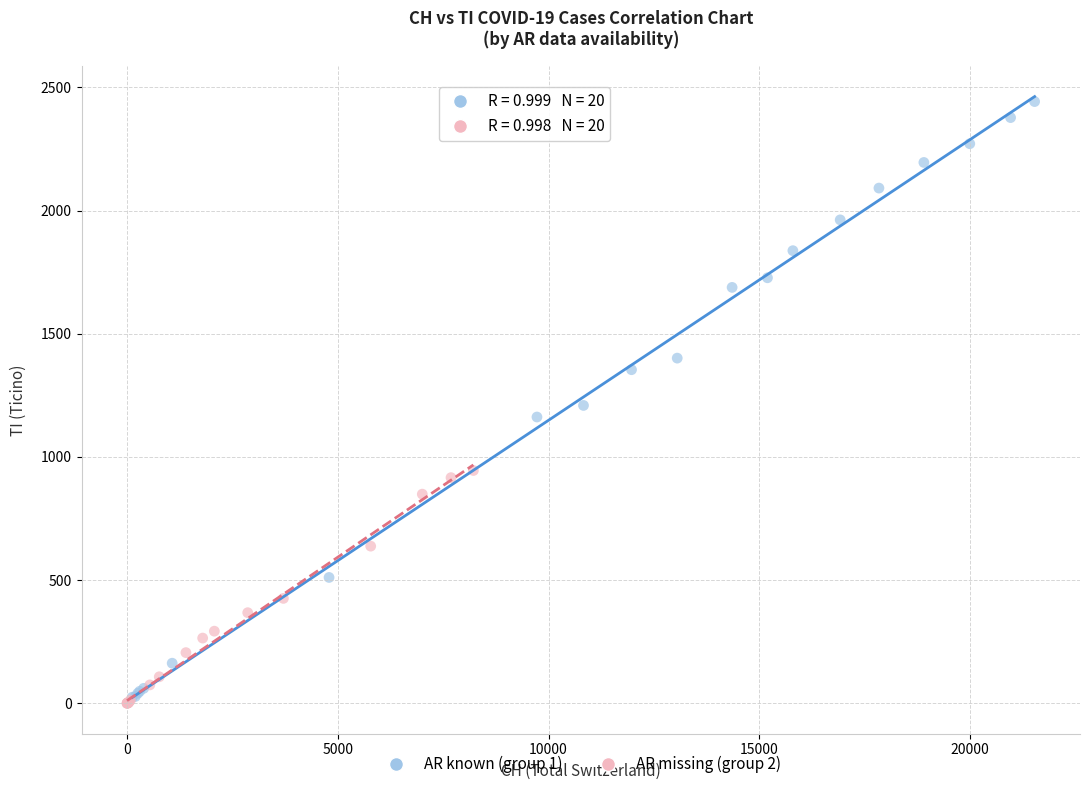

Which series reaches the maximum Y coordinate?

AR known (group 1)